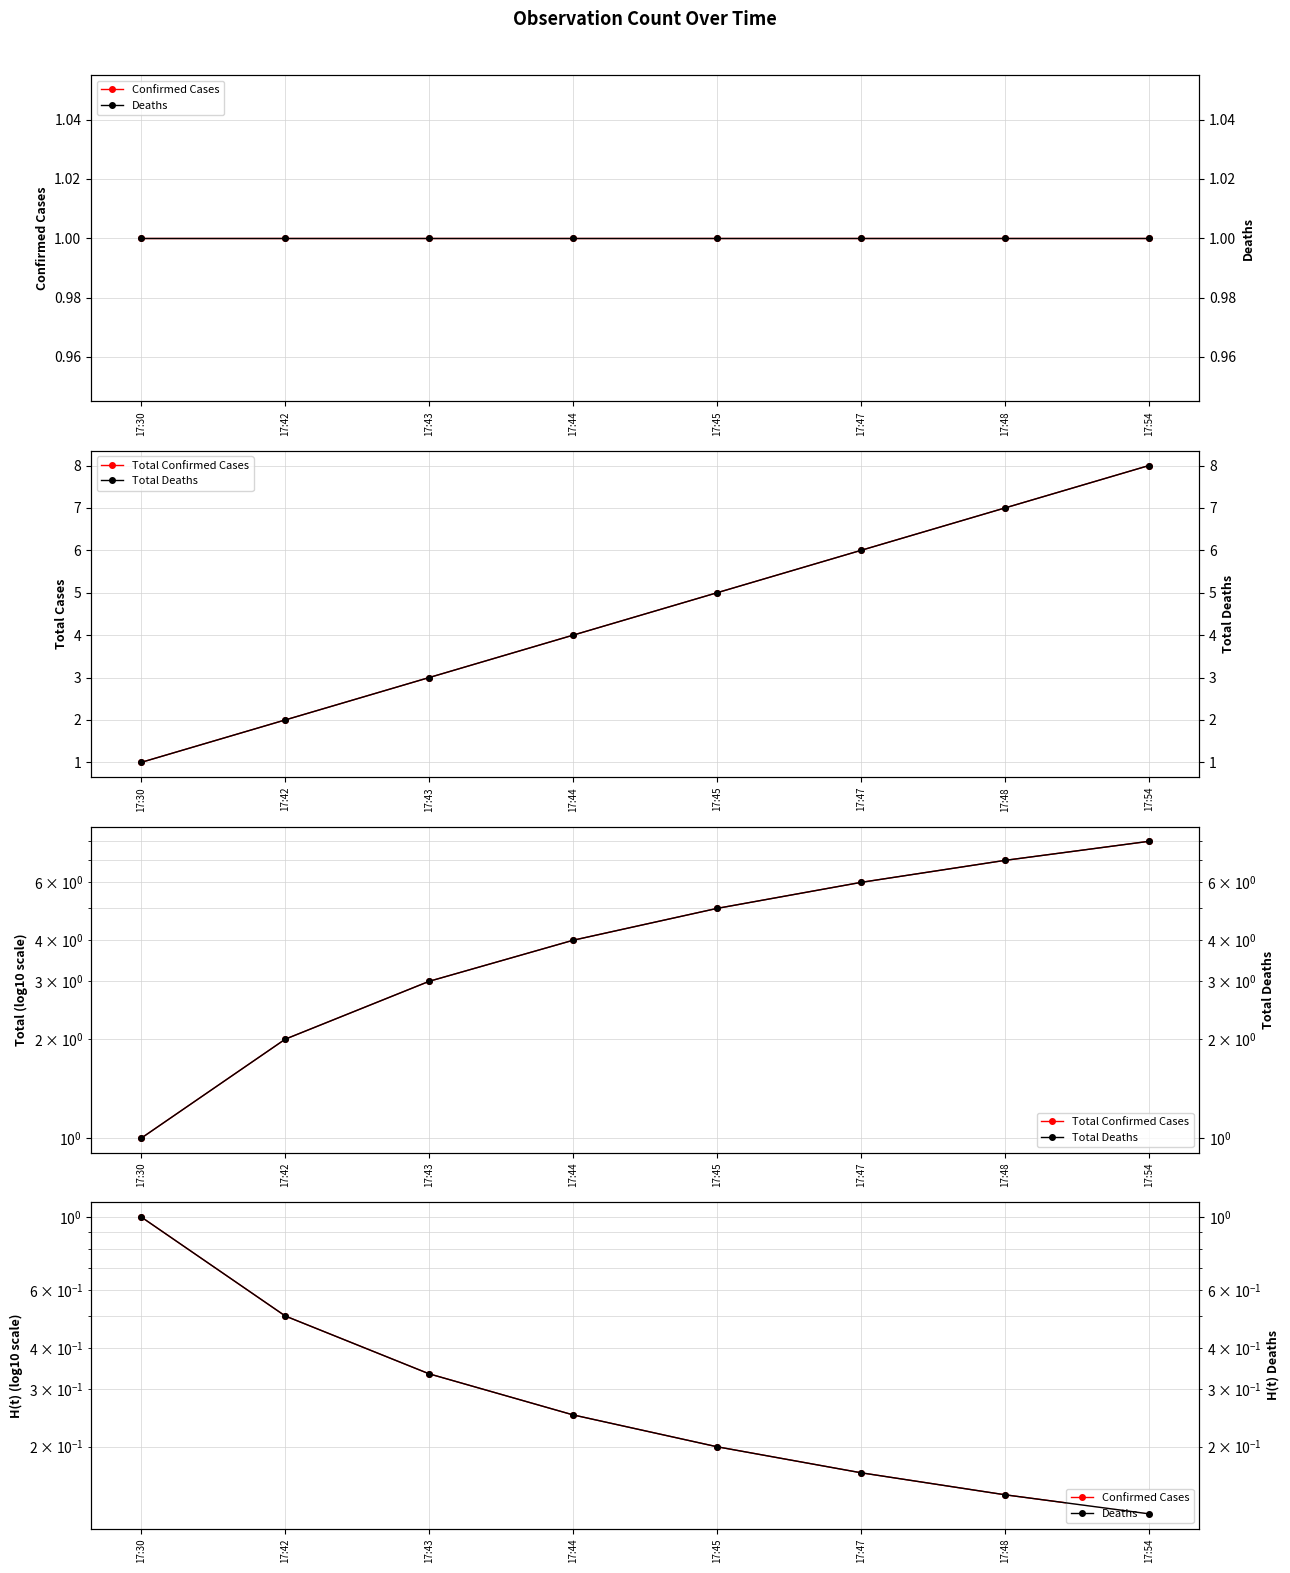

Reading right to left, extract all data points from this chart.

Confirmed Cases: 17:54=0.1	17:48=0.1	17:47=0.2	17:45=0.2	17:44=0.2	17:43=0.3	17:42=0.5	17:30=1.0
Total Confirmed Cases: 17:54=8.0	17:48=7.0	17:47=6.0	17:45=5.0	17:44=4.0	17:43=3.0	17:42=2.0	17:30=1.0
Deaths: 17:54=0.1	17:48=0.1	17:47=0.2	17:45=0.2	17:44=0.2	17:43=0.3	17:42=0.5	17:30=1.0
Total Deaths: 17:54=8.0	17:48=7.0	17:47=6.0	17:45=5.0	17:44=4.0	17:43=3.0	17:42=2.0	17:30=1.0